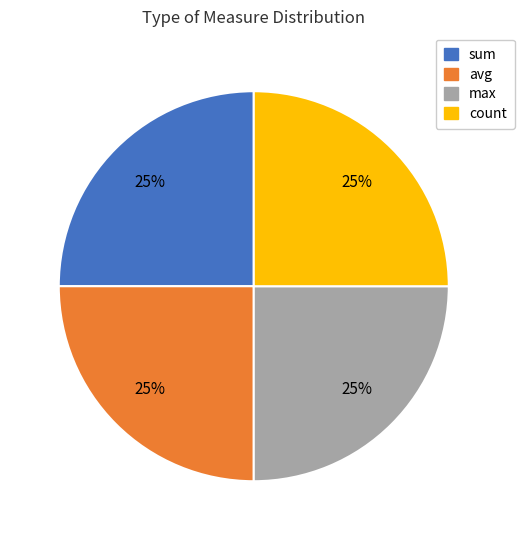

How many slices are in this pie chart?

4